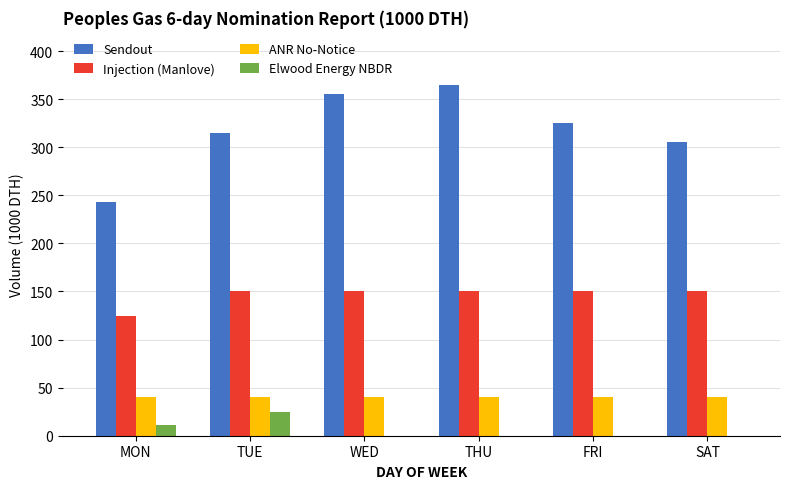

How many groups of bars are there?

6